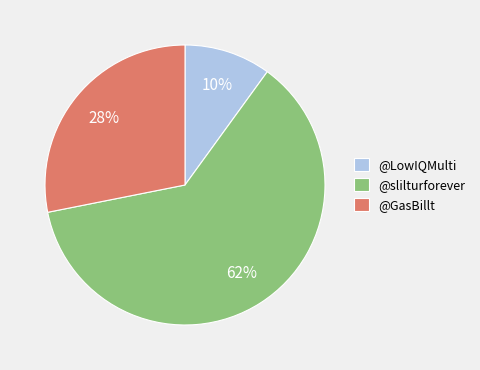

Which has a higher value, @LowIQMulti or @slilturforever?

@slilturforever